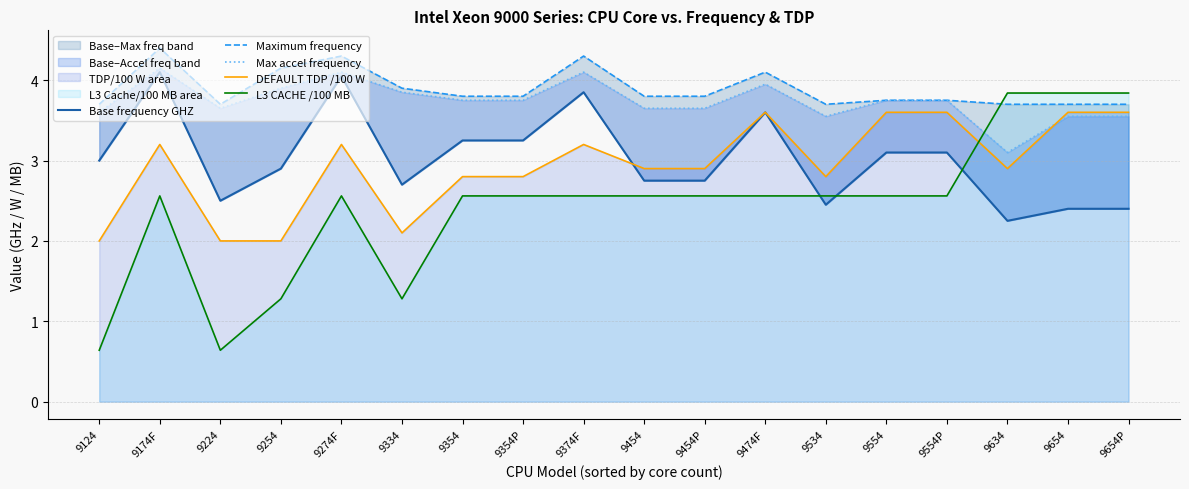

What is the difference between the maximum and minimum values in the DEFAULT TDP /100 W series?

1.6